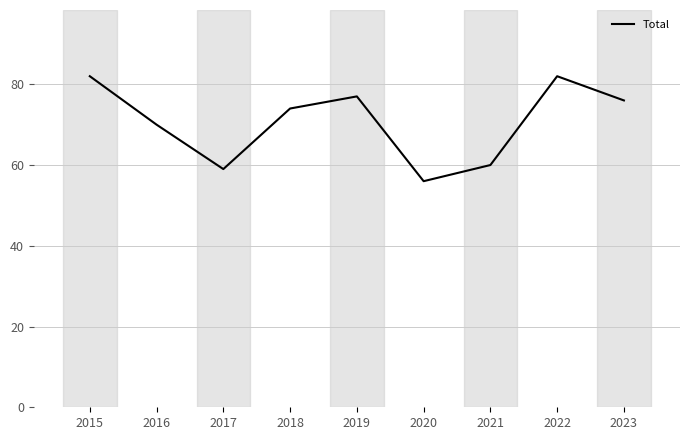

Which has a higher value, 2022 or 2020?

2022